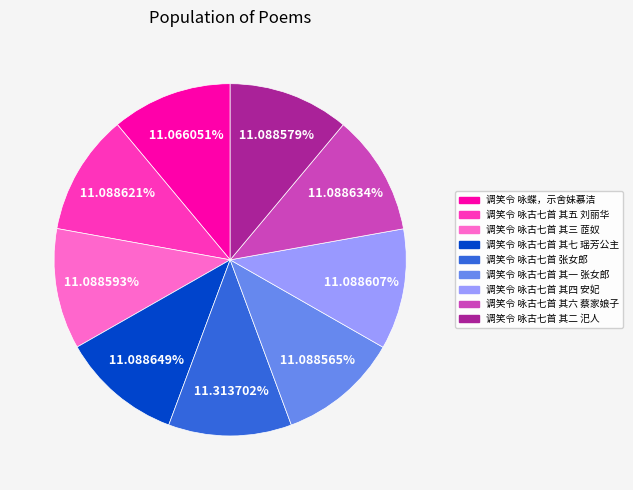

What is the ratio of the value at 调笑令 咏古七首 其四 安妃 to the value at 调笑令 咏古七首 其六 蔡家娘子?

1.0